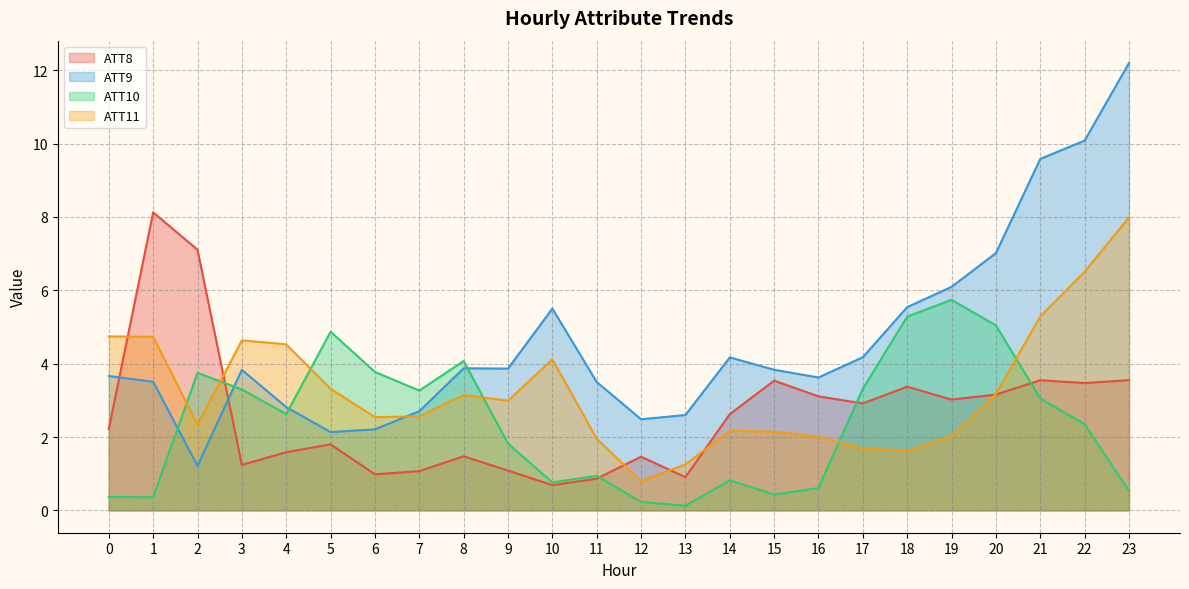

What is the sum of the ATT8 values at 8 and 23?

5.0